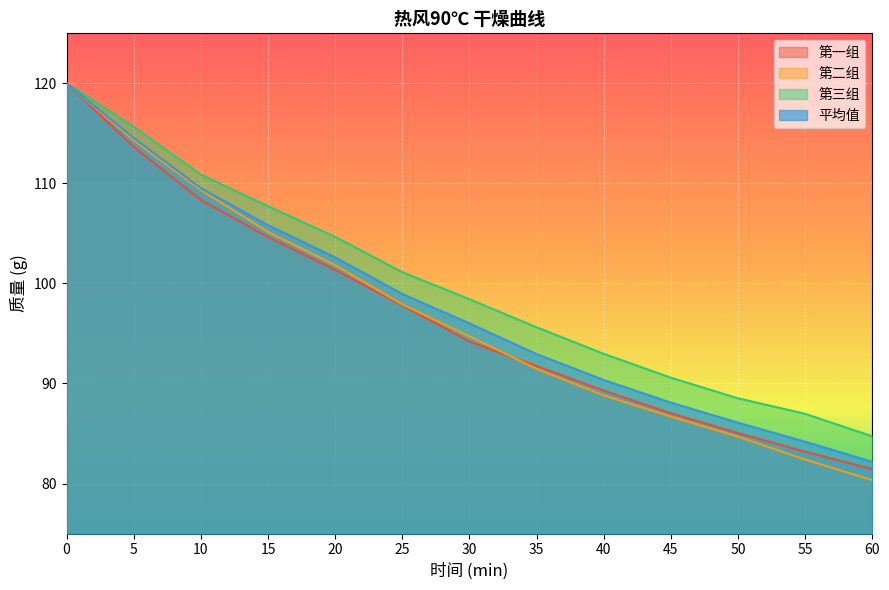

True or false: 第二组 and 第一组 intersect in this chart.

True